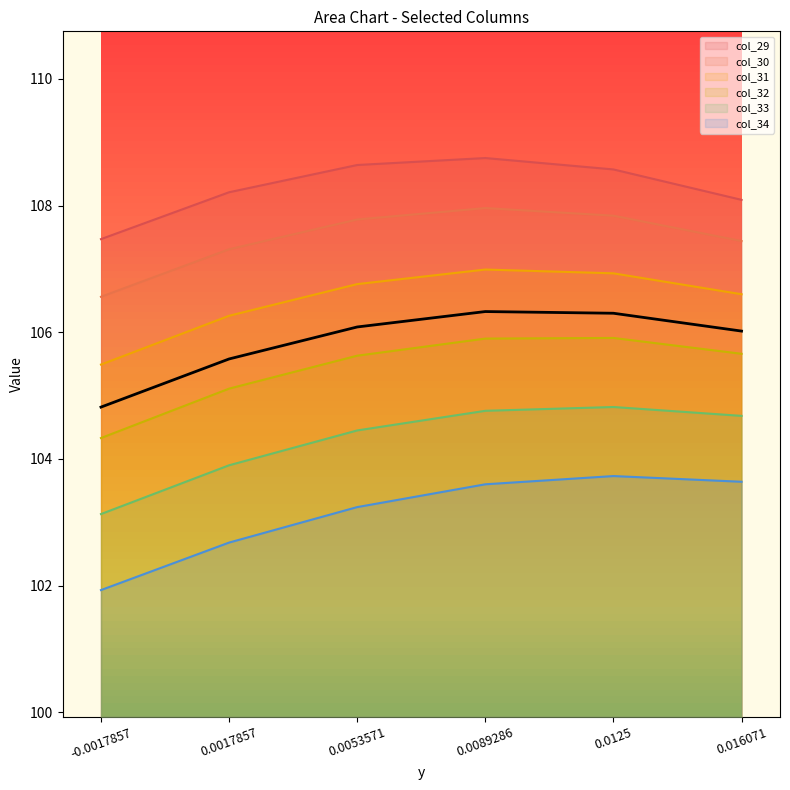

At how many categories does at least one series exceed 105?

6